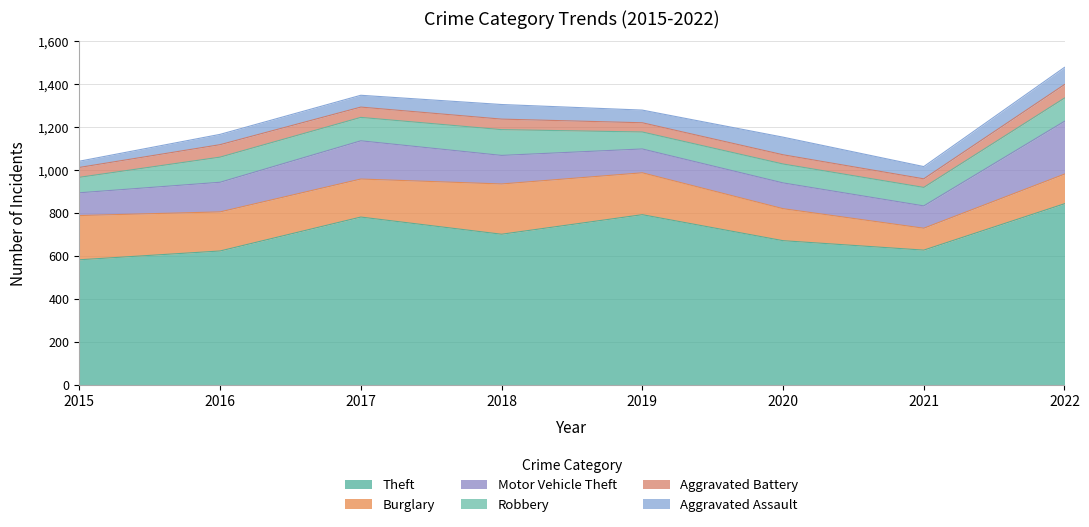

Does the chart have visible grid lines?

Yes